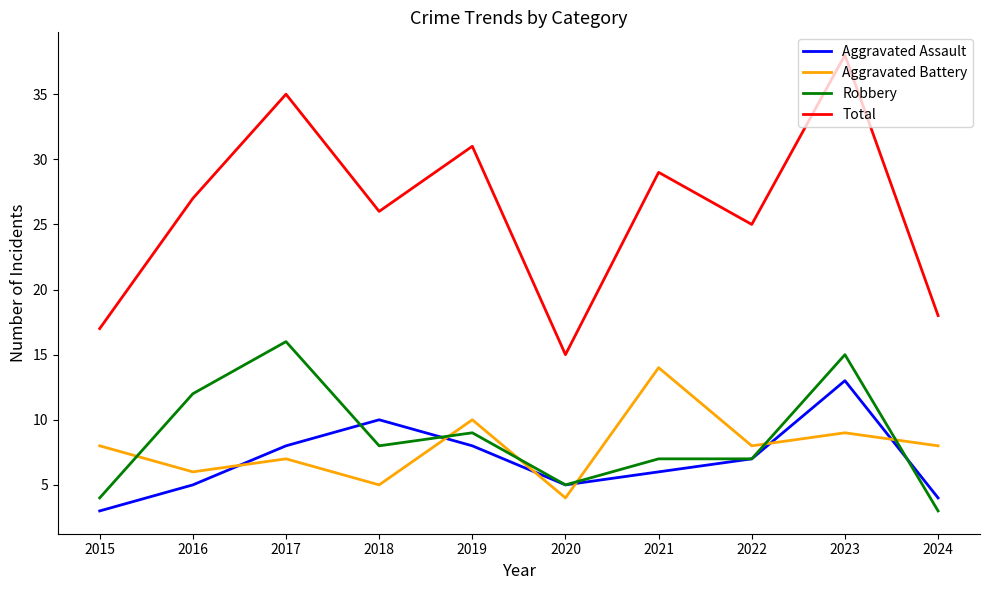

True or false: Total and Aggravated Assault intersect in this chart.

False